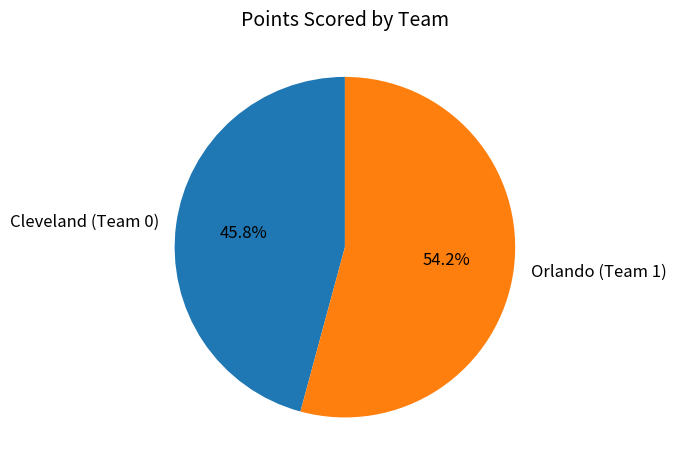

What is the ratio of the value at Orlando (Team 1) to the value at Cleveland (Team 0)?

1.2